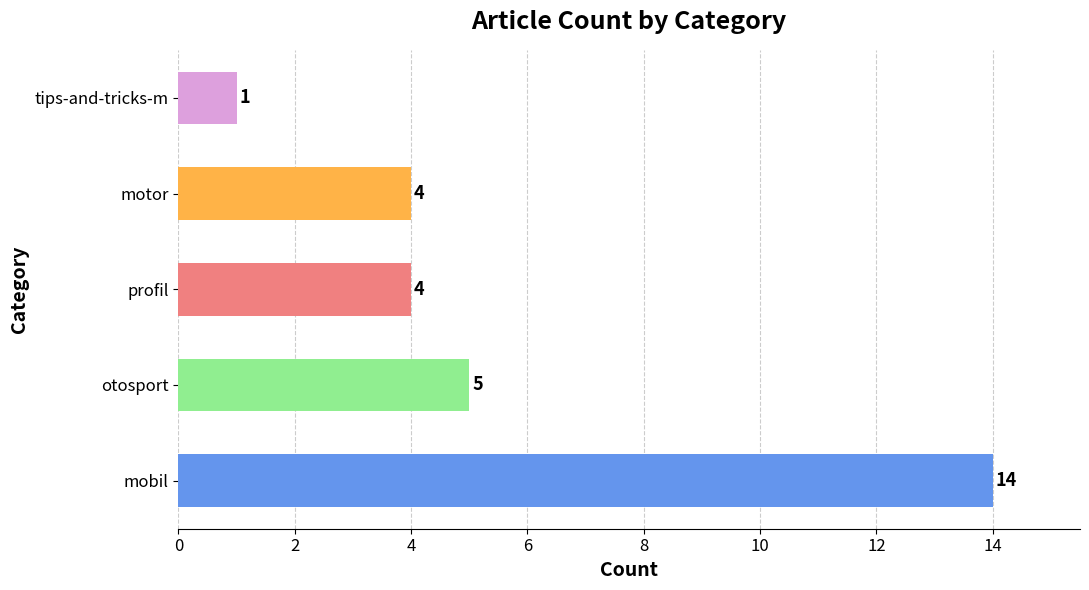

What is the sum of all values?

28